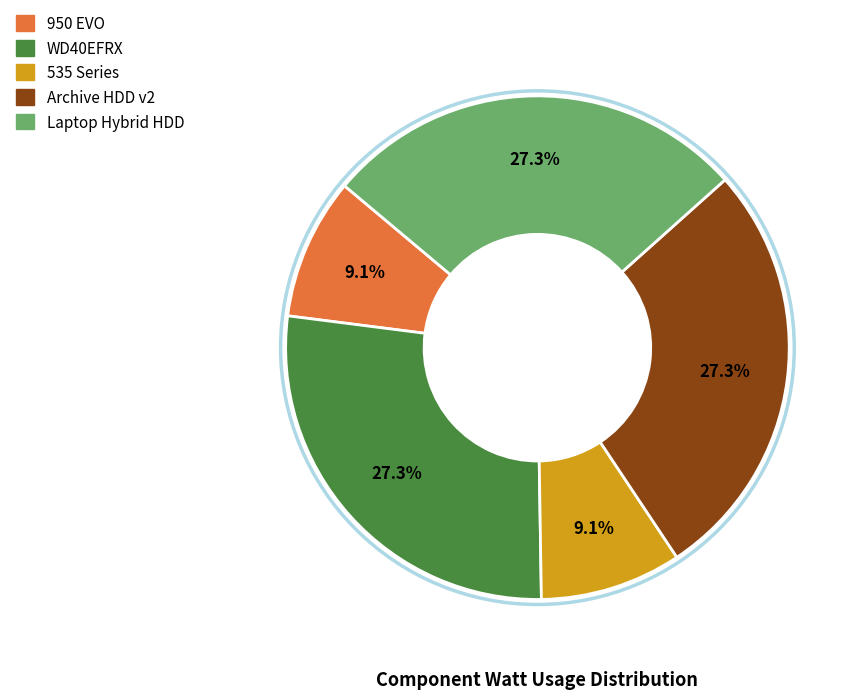

What percentage is the 950 EVO slice, to the nearest percent?

9%